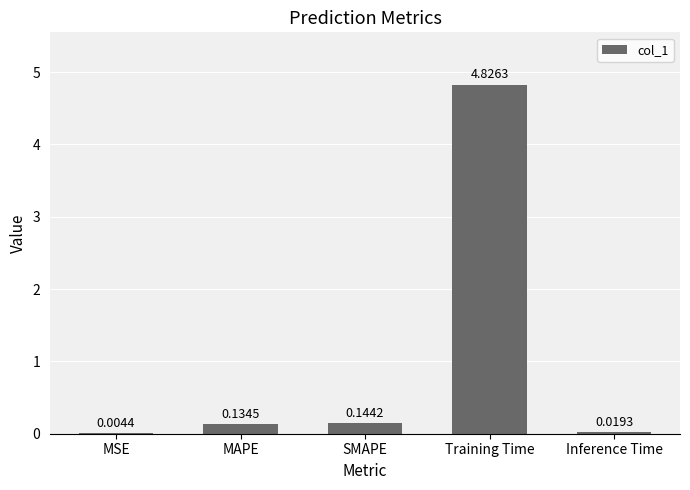

What is the sum of all values?

5.1